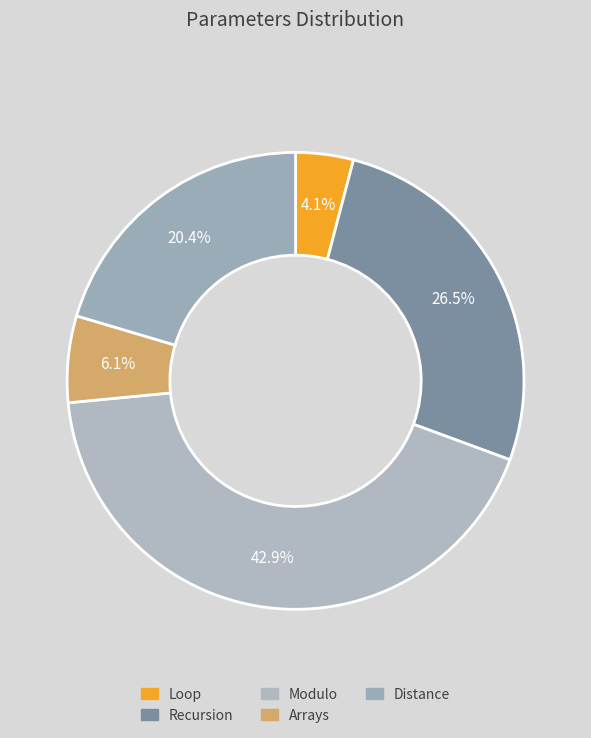

The Recursion slice represents 13% of the pie. True or false?

False